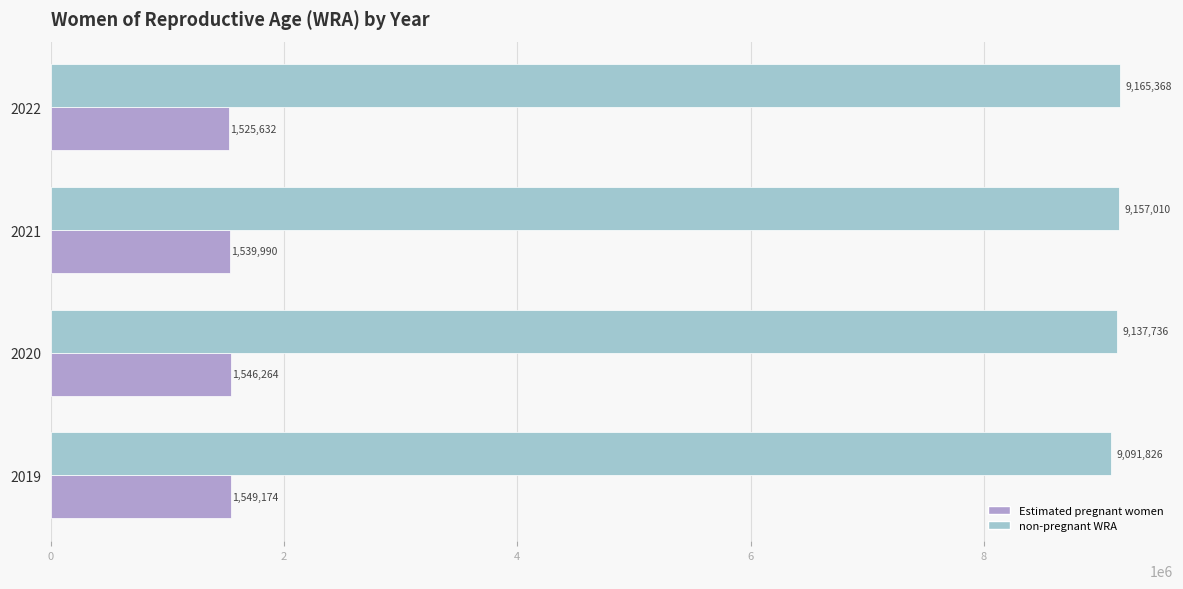

What is the difference between the maximum and minimum values in the Estimated pregnant women series?

23541.8